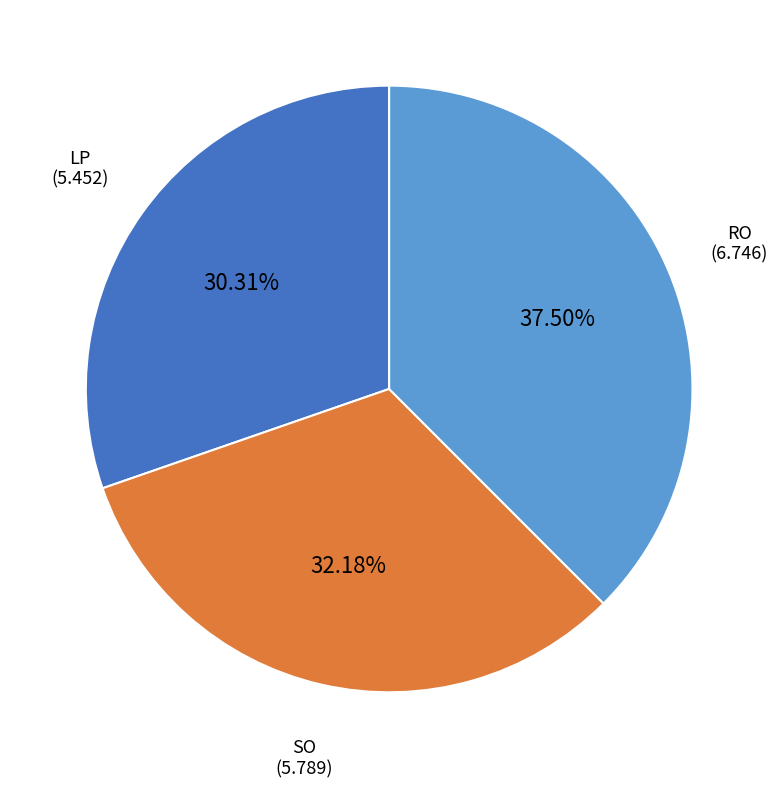

Is there any slice that represents more than half of the pie?

No